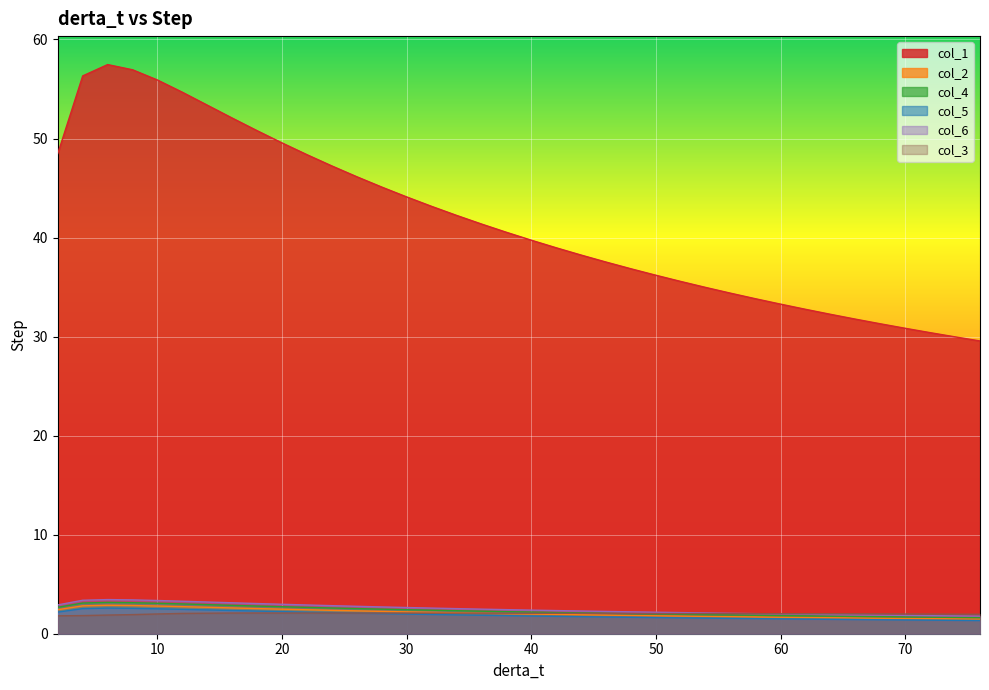

At which category does the chart reach its minimum across all series?

76